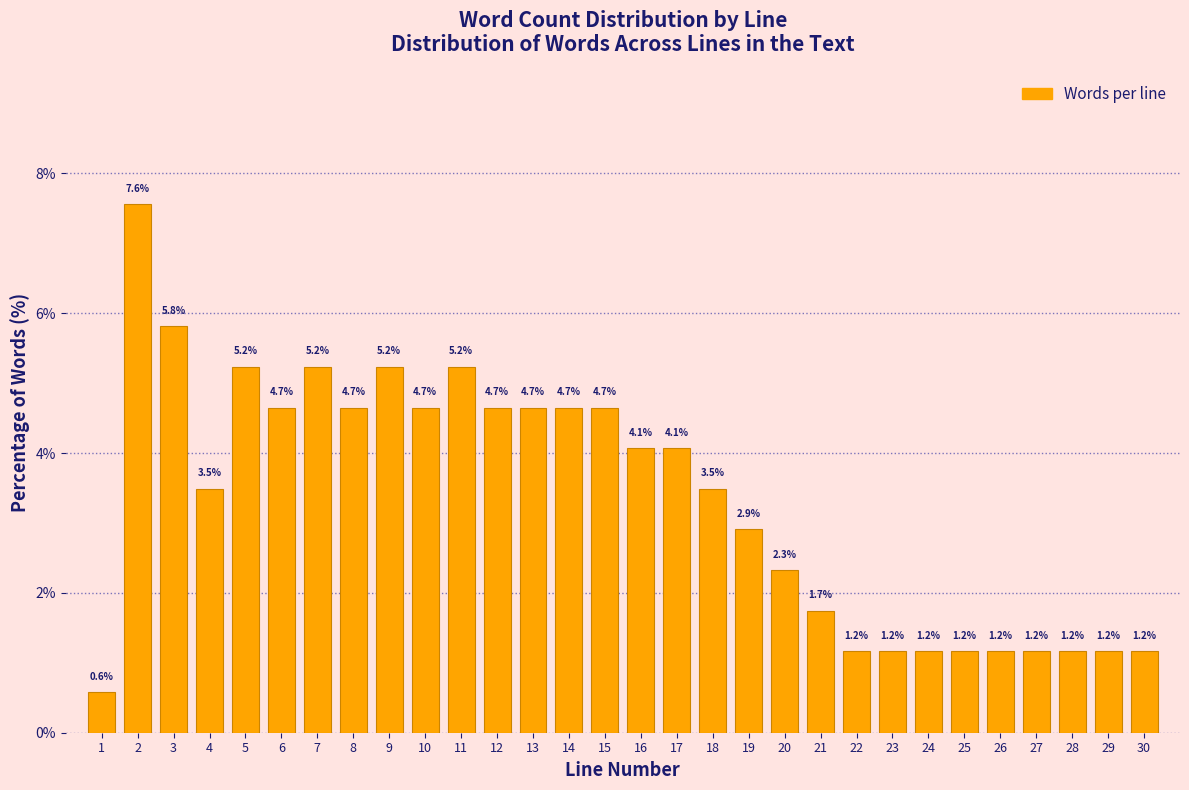

Reading left to right, what are all the values shown in this chart?

1=0.6	2=7.6	3=5.8	4=3.5	5=5.2	6=4.7	7=5.2	8=4.7	9=5.2	10=4.7	11=5.2	12=4.7	13=4.7	14=4.7	15=4.7	16=4.1	17=4.1	18=3.5	19=2.9	20=2.3	21=1.7	22=1.2	23=1.2	24=1.2	25=1.2	26=1.2	27=1.2	28=1.2	29=1.2	30=1.2